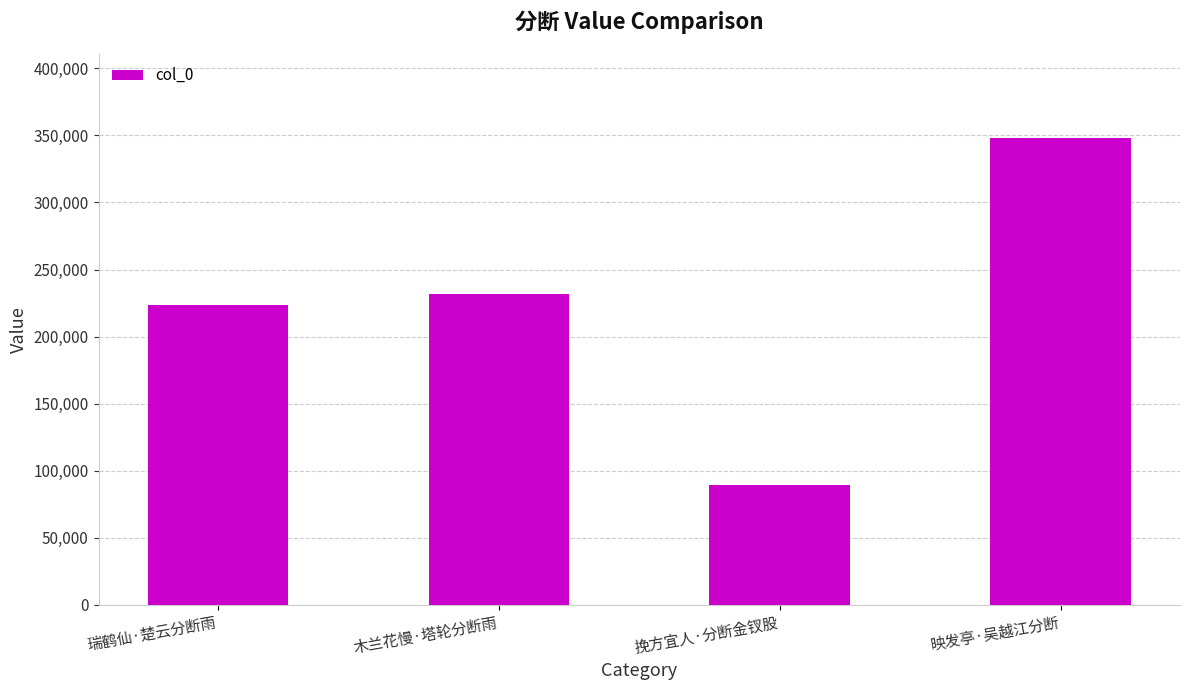

Does the chart contain any negative values?

No